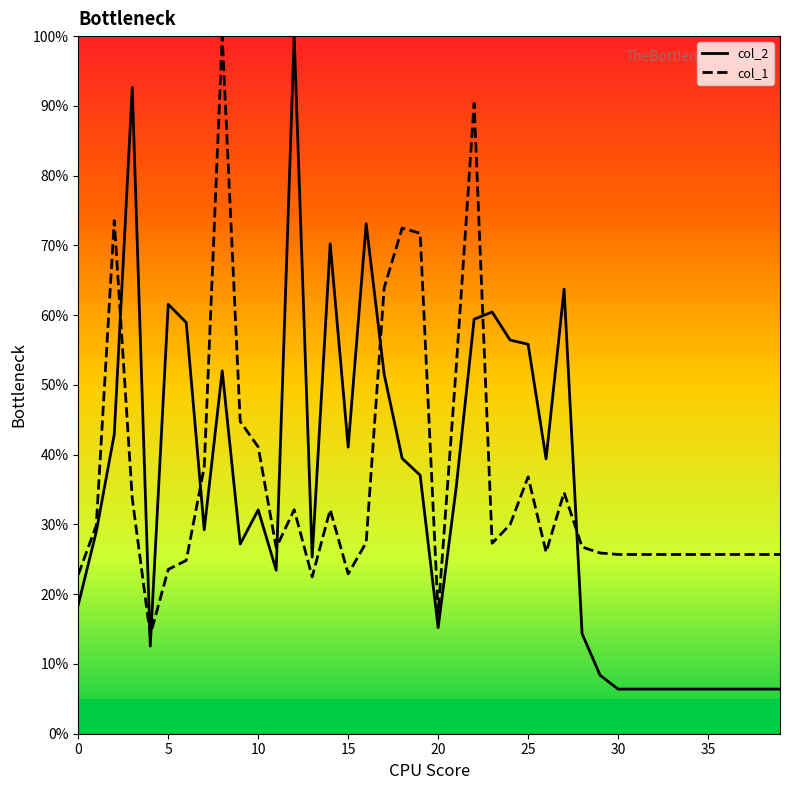

Does the chart have visible grid lines?

No